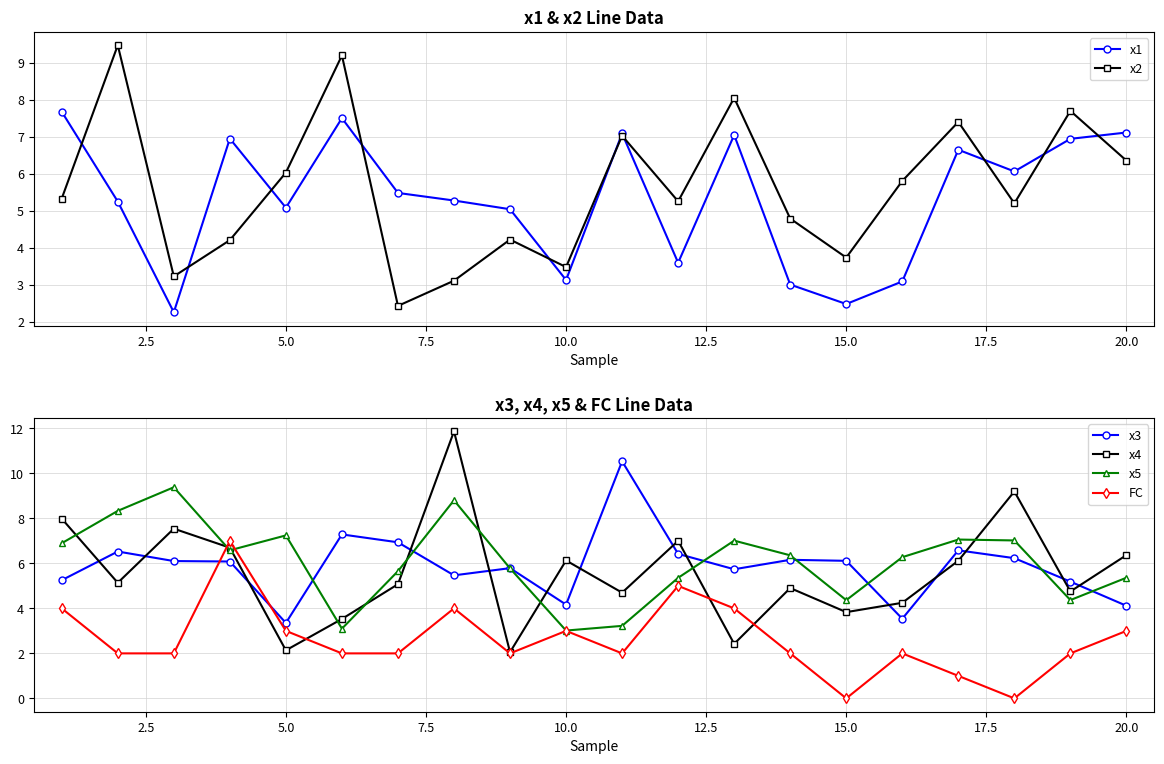

Rank the series by their maximum value, from lowest to highest.

FC, x1, x5, x2, x3, x4